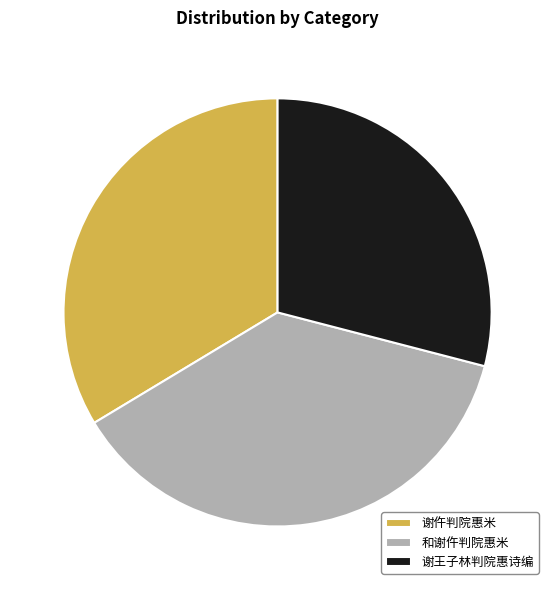

Is there any slice that represents more than half of the pie?

No